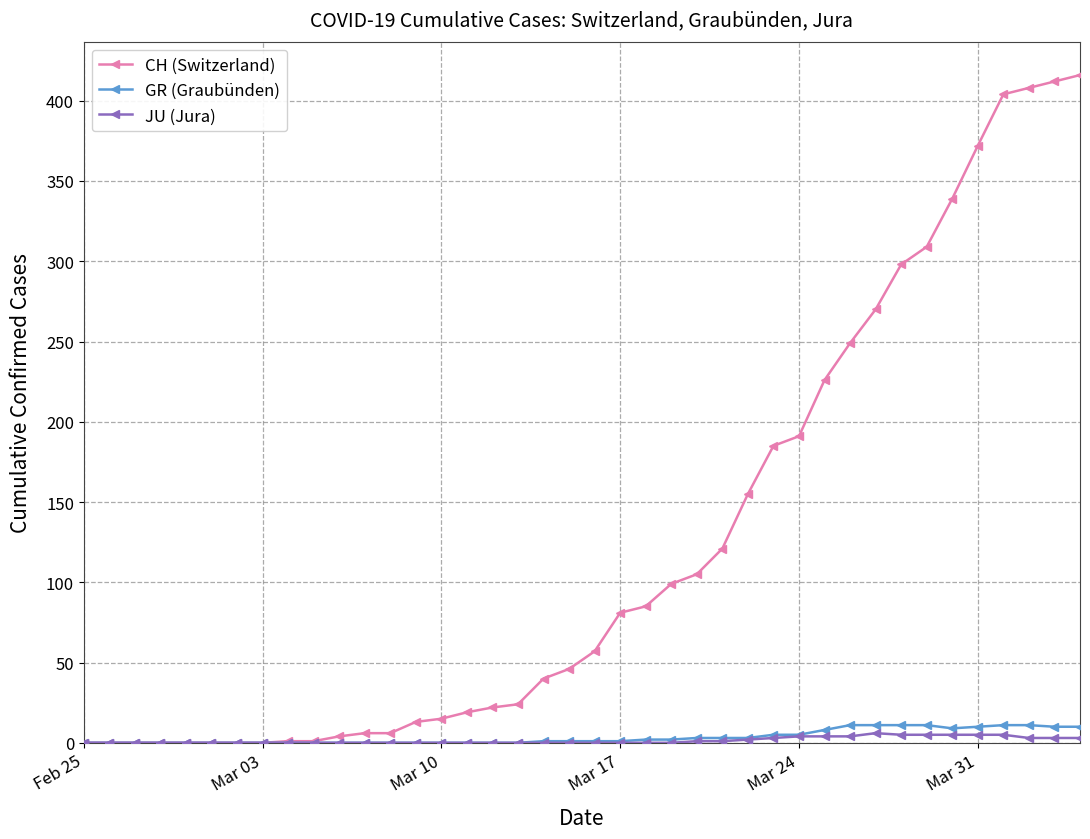

Which series has the largest total across all categories?

CH (Switzerland)